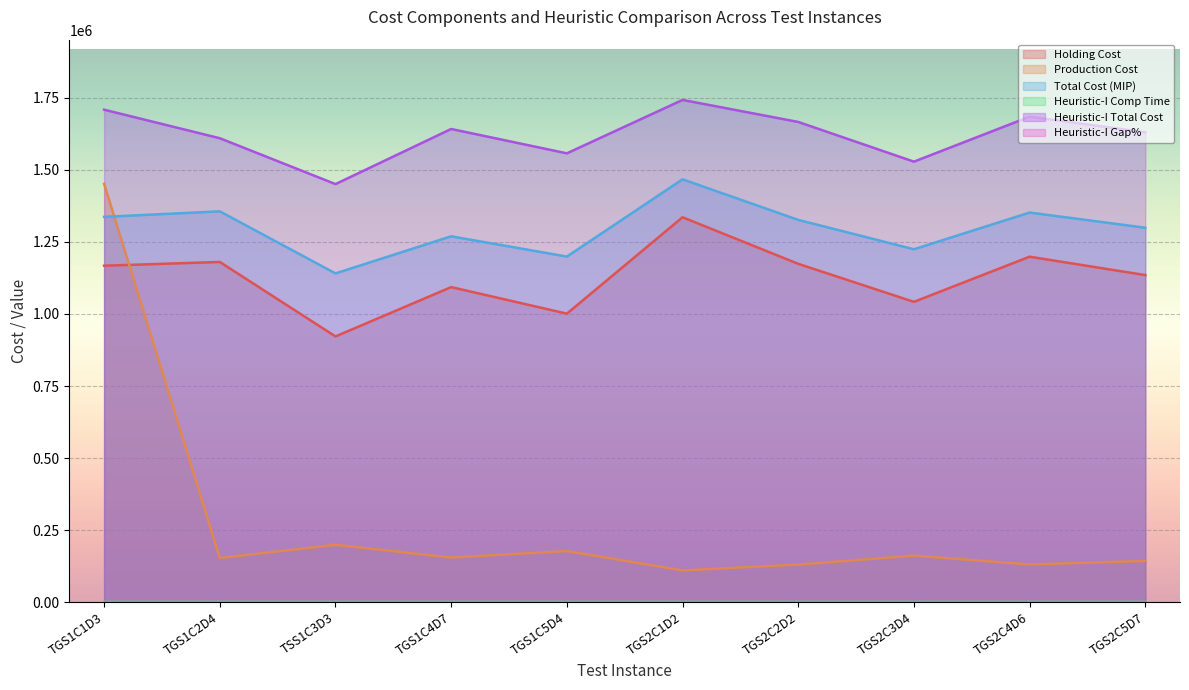

What is the label of the 2nd point from the right?

TGS2C4D6